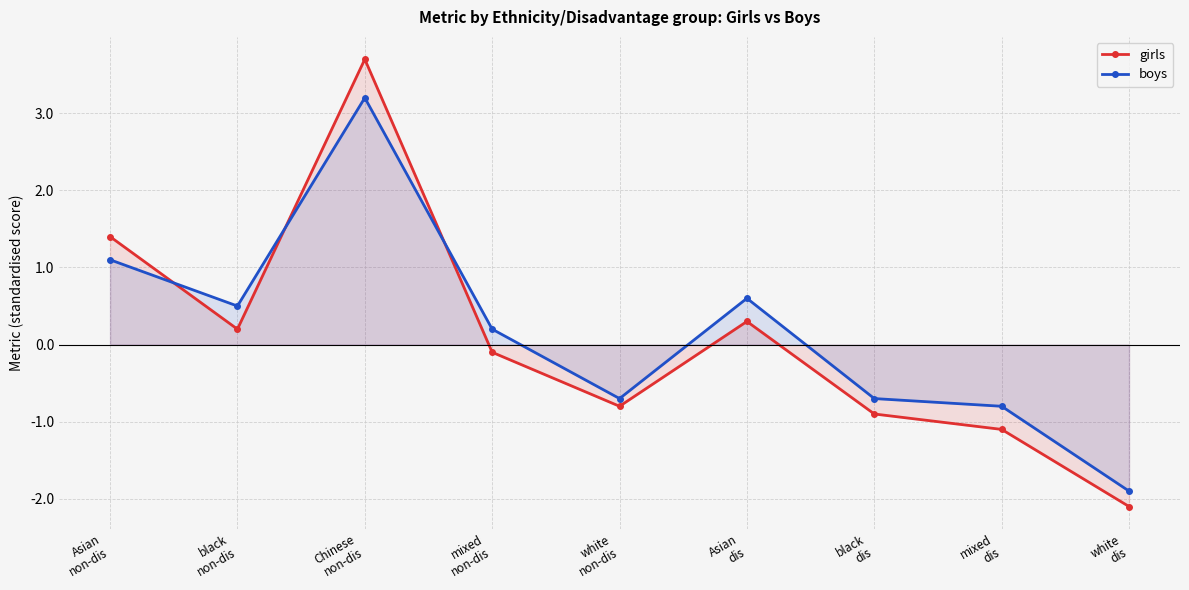

At which label is boys closest to 0?

mixed
non-dis